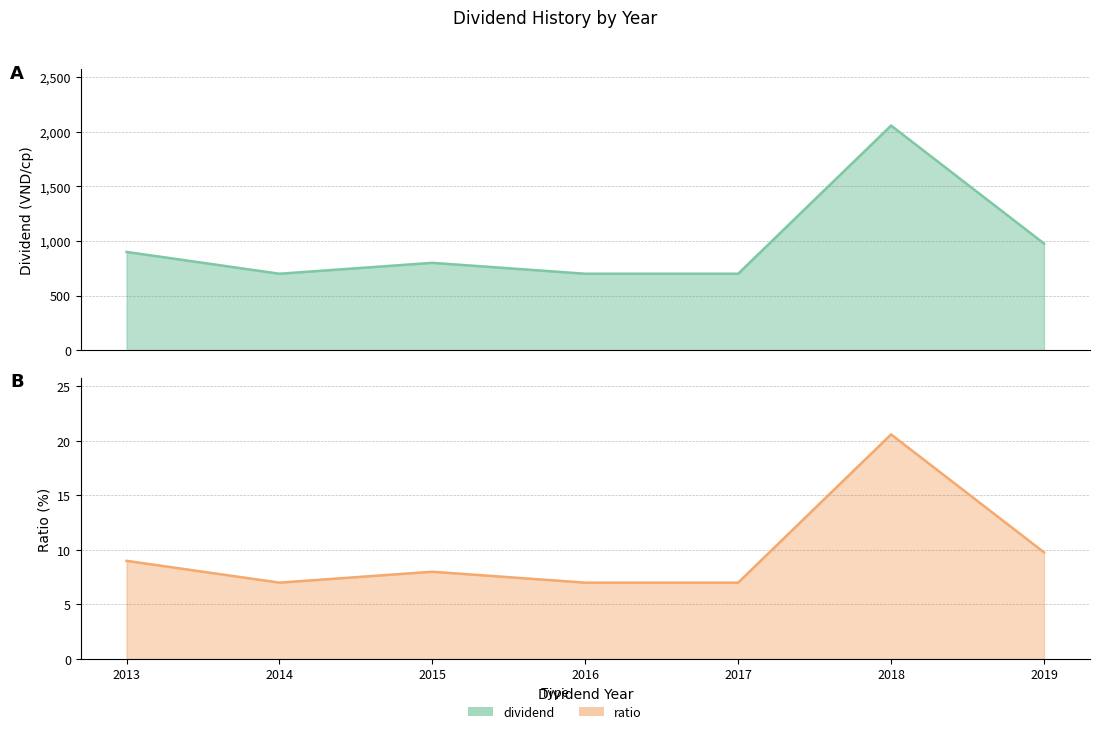

True or false: ratio and dividend intersect in this chart.

False